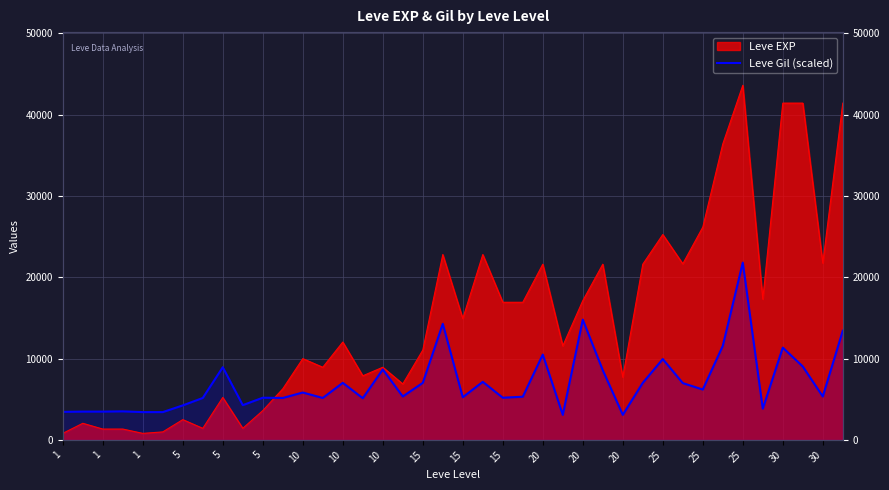

The value at 15 is 7077.8. True or false?

False